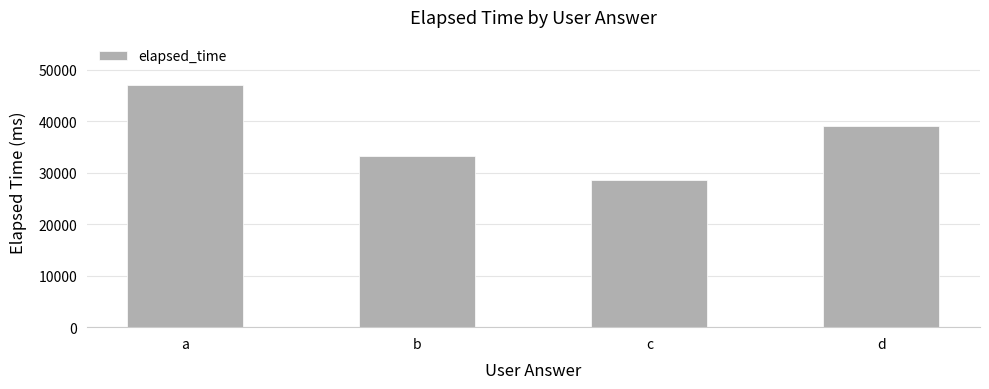

Count the values in the range 33333 to 47000.

3